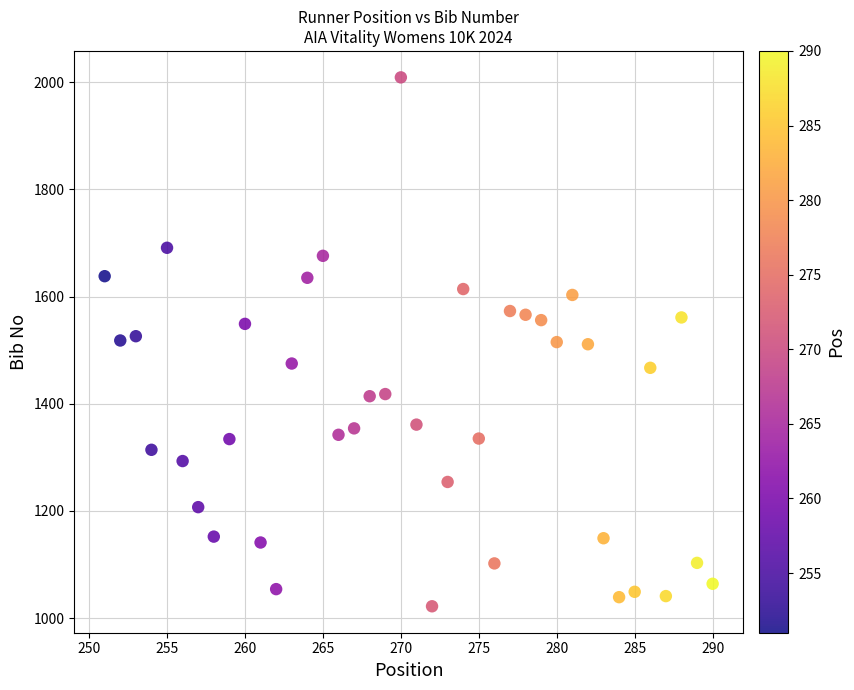

What is the range of X values (max minus min)?

39